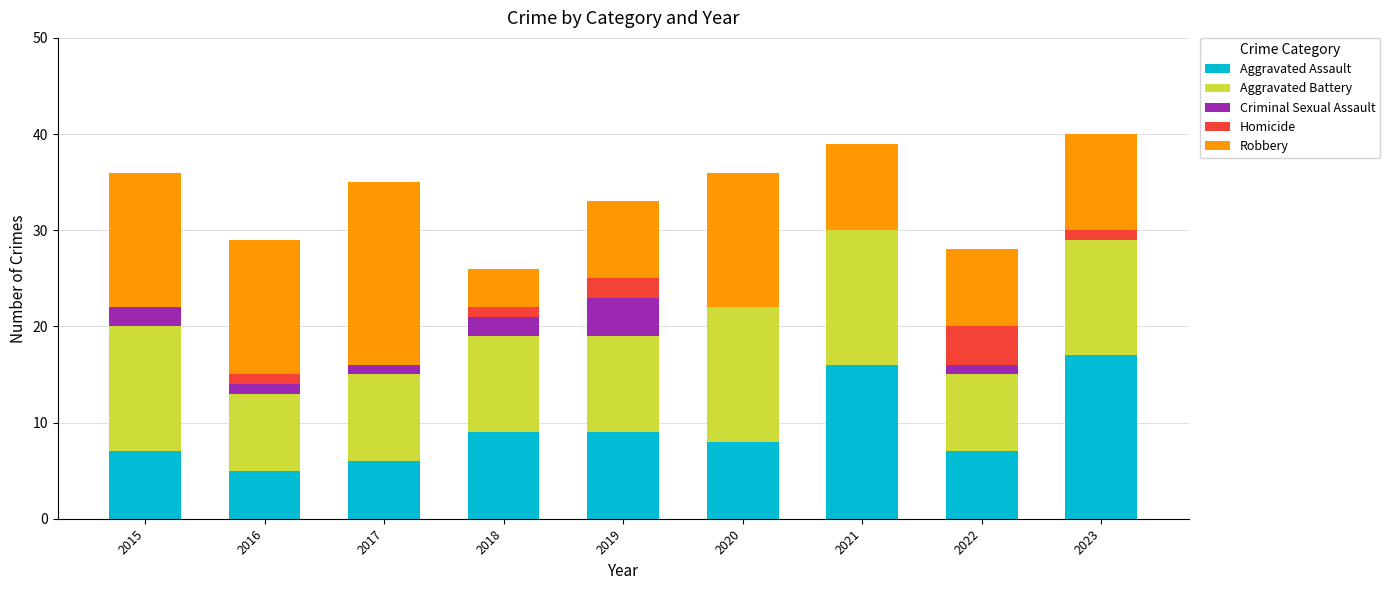

What is the total value across all series at 2015?

36